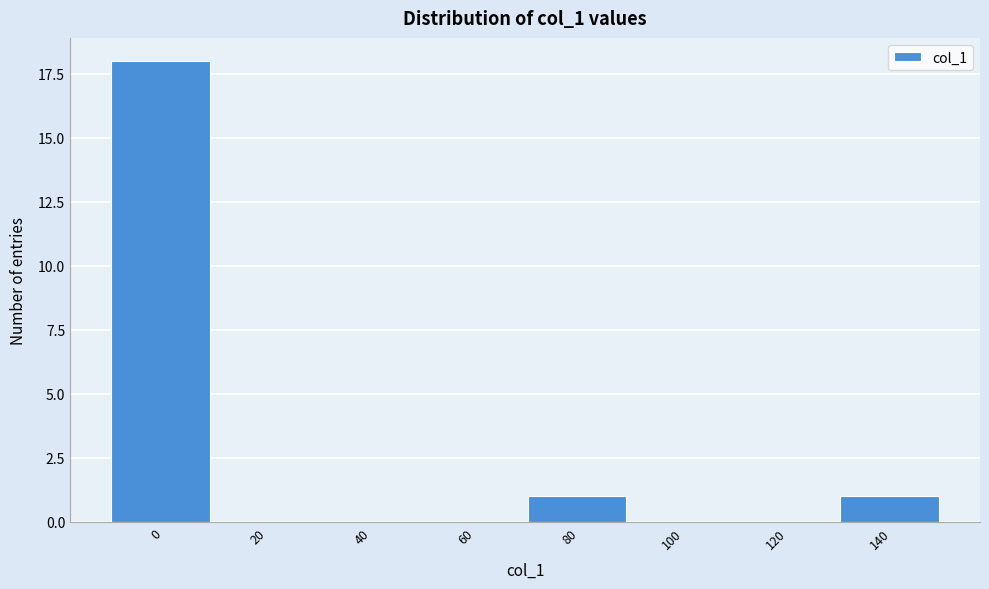

Reading left to right, what are all the values shown in this chart?

0=18	20=0	40=0	60=0	80=1	100=0	120=0	140=1